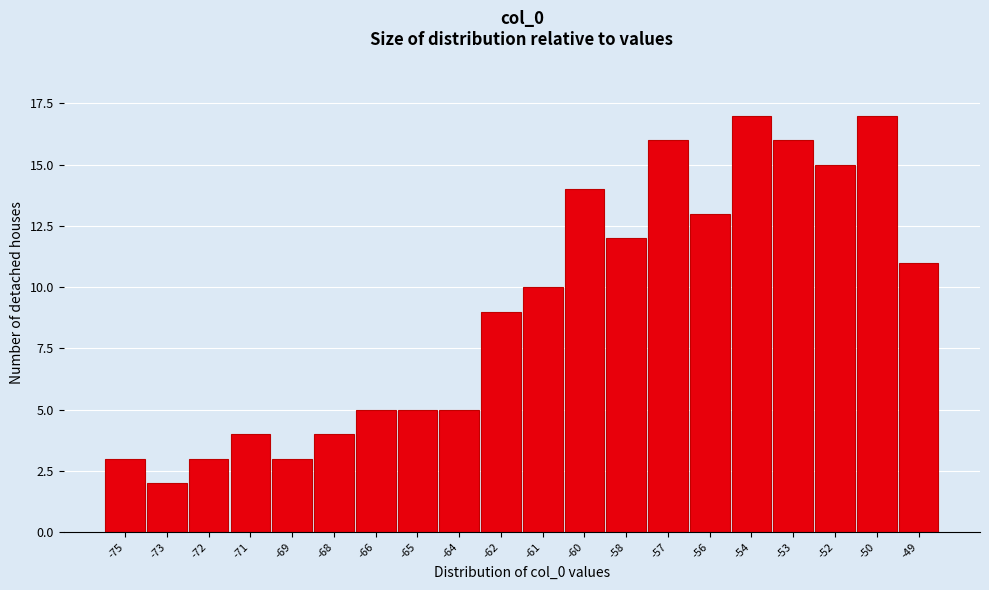

Reading left to right, what are all the values shown in this chart?

-75=3	-73=2	-72=3	-71=4	-69=3	-68=4	-66=5	-65=5	-64=5	-62=9	-61=10	-60=14	-58=12	-57=16	-56=13	-54=17	-53=16	-52=15	-50=17	-49=11